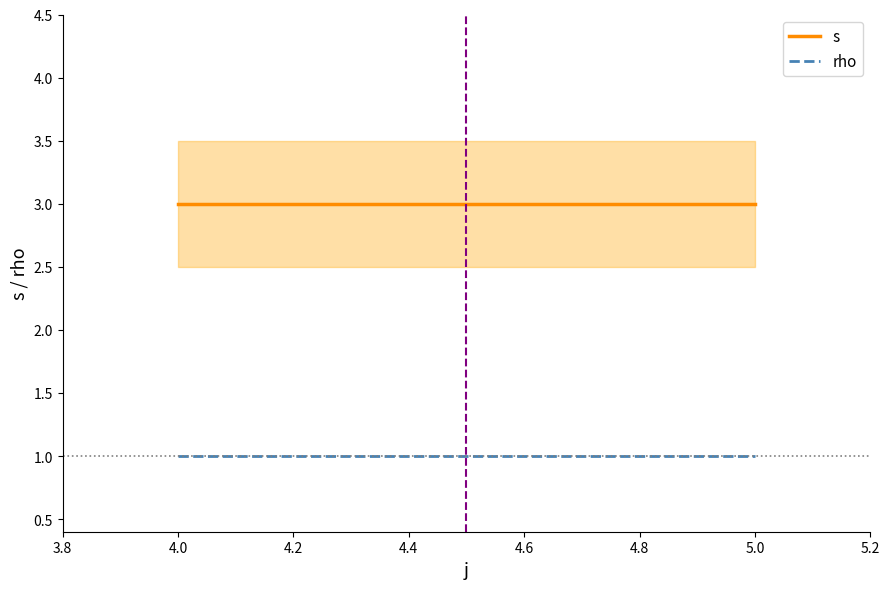

True or false: s and rho cross at least once.

False